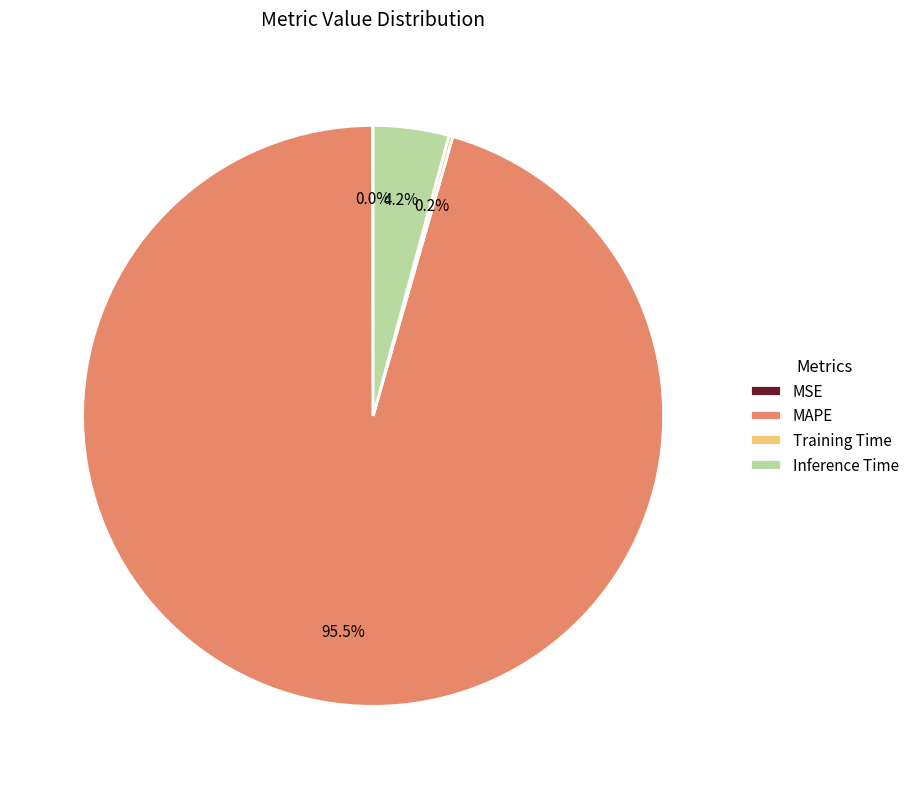

To the nearest percent, what percentage of the pie is Inference Time?

4%